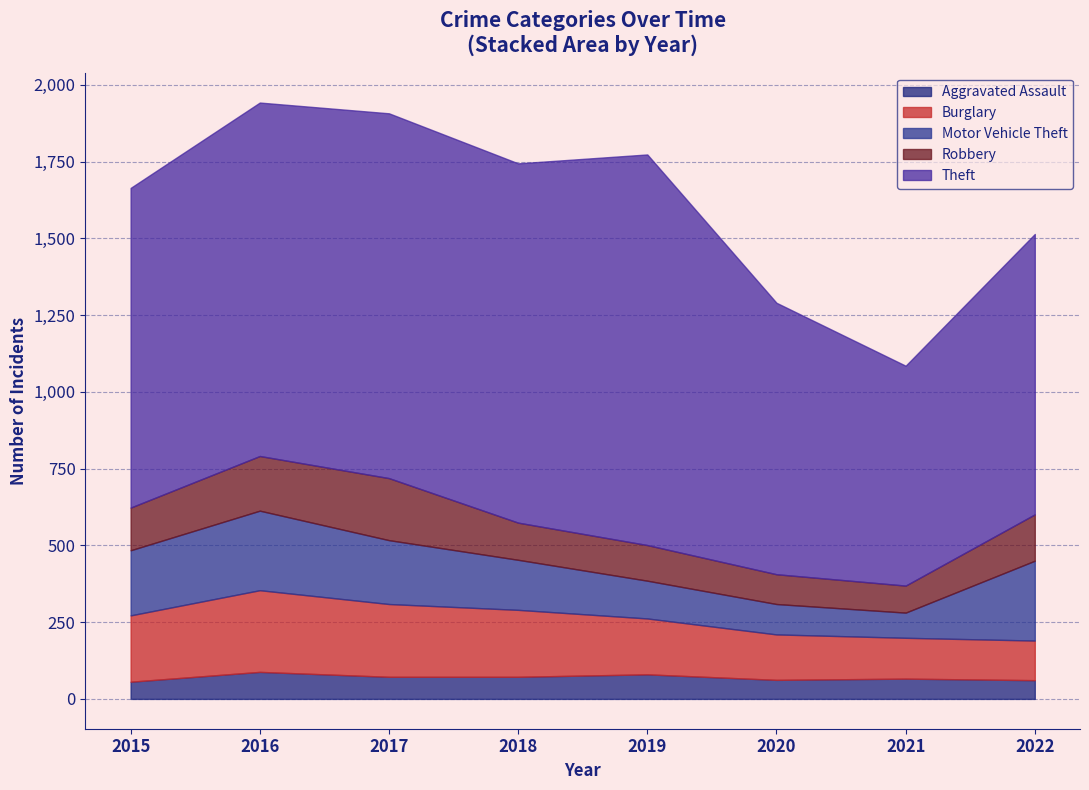

Which label corresponds to the largest value in the chart?

2019